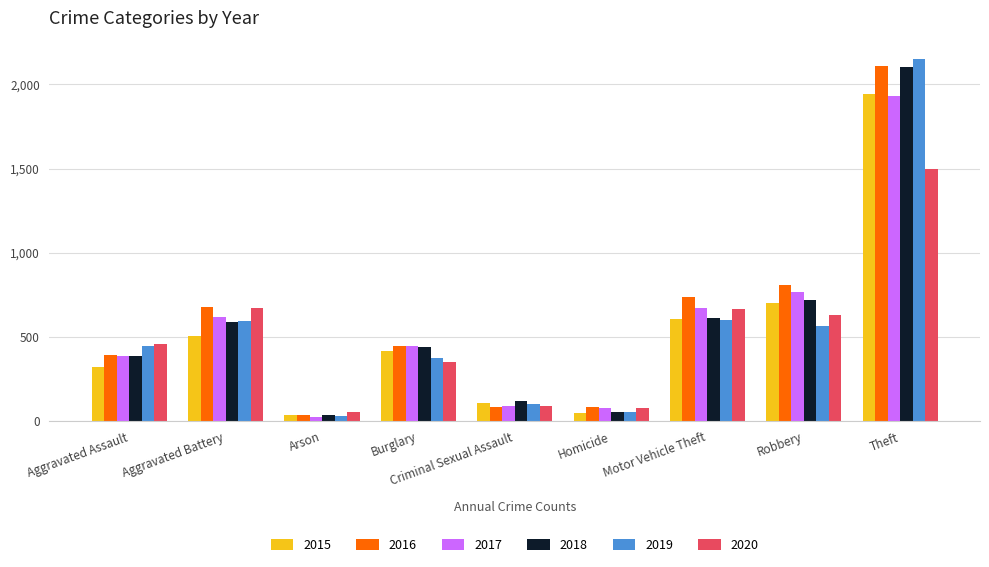

What is the sum of the 2017 values at Motor Vehicle Theft and Criminal Sexual Assault?

761